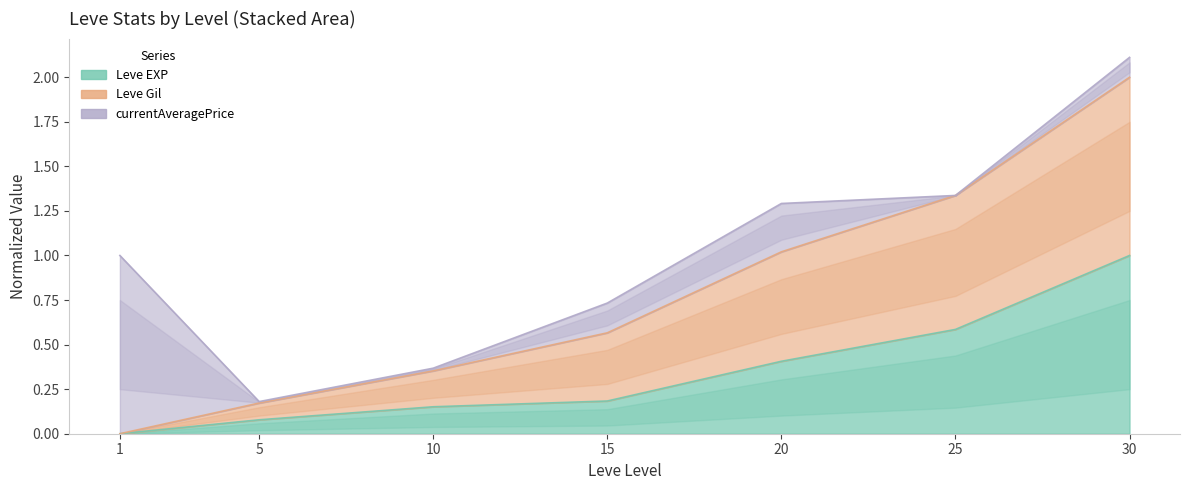

Reading left to right, what are all the values shown in this chart?

Leve EXP: 0.0	0.1	0.2	0.2	0.4	0.6	1.0
Leve Gil: 0.0	0.2	0.4	0.6	1.0	1.3	2.0